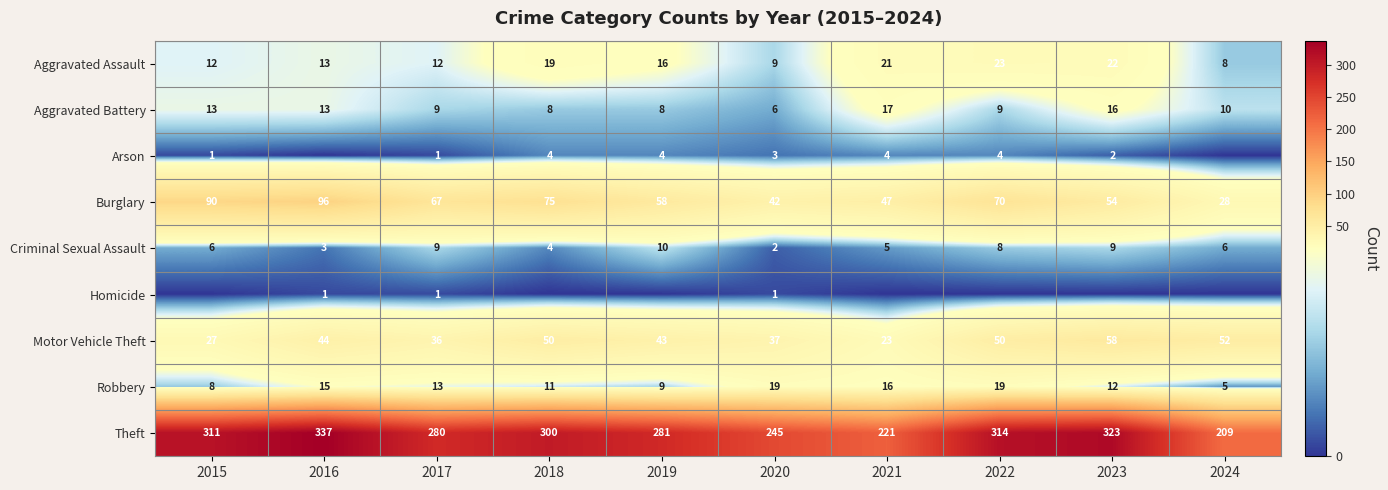

What is the approximate value of Theft at 2023, to the nearest 50?

300